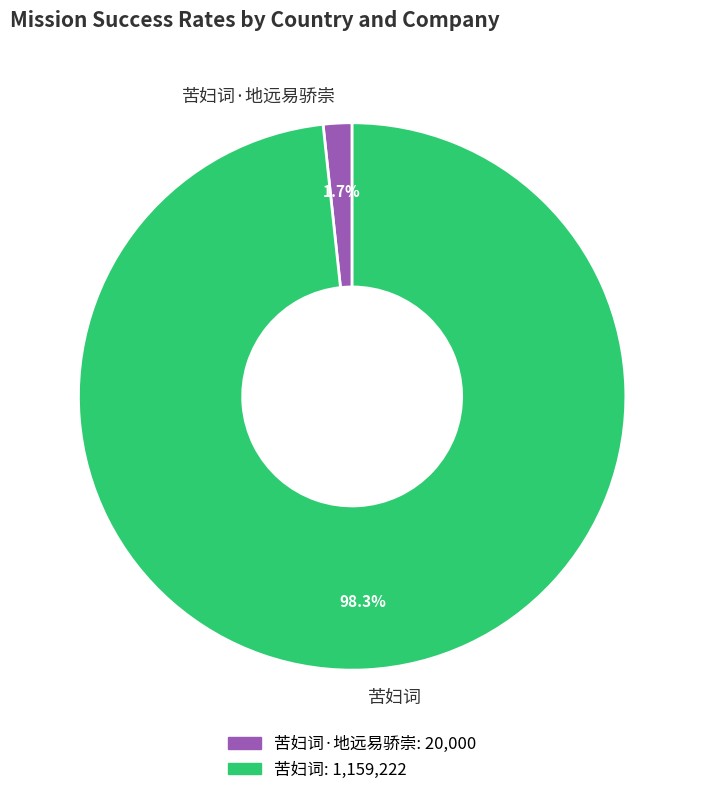

Does 苦妇词·地远易骄崇 account for over 50% of the chart?

No